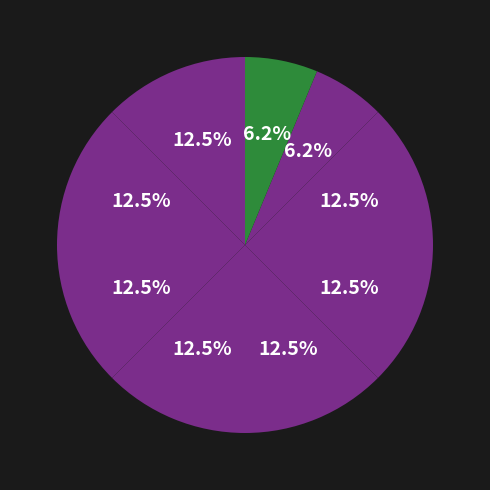

Count the number of slices in the pie.

9